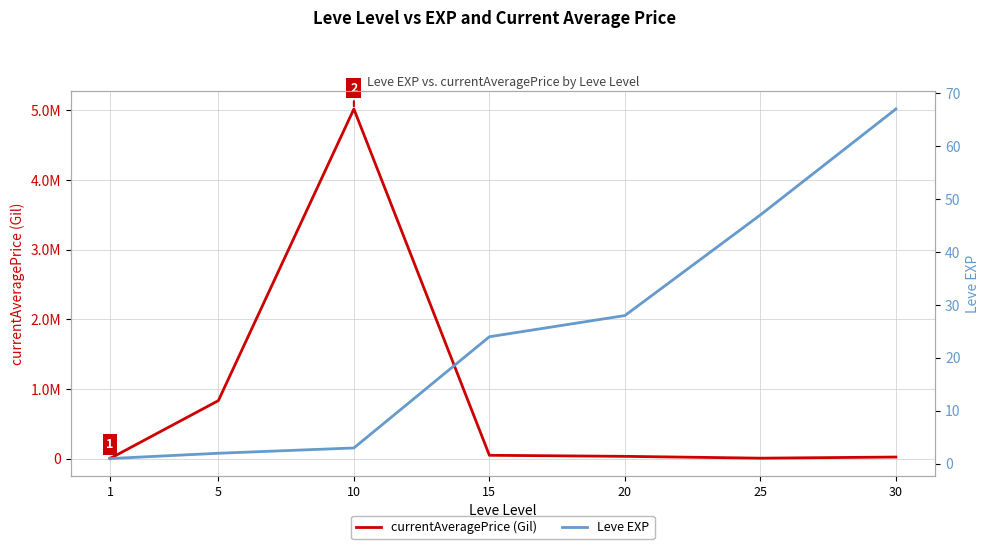

Which label corresponds to the largest value in the chart?

10